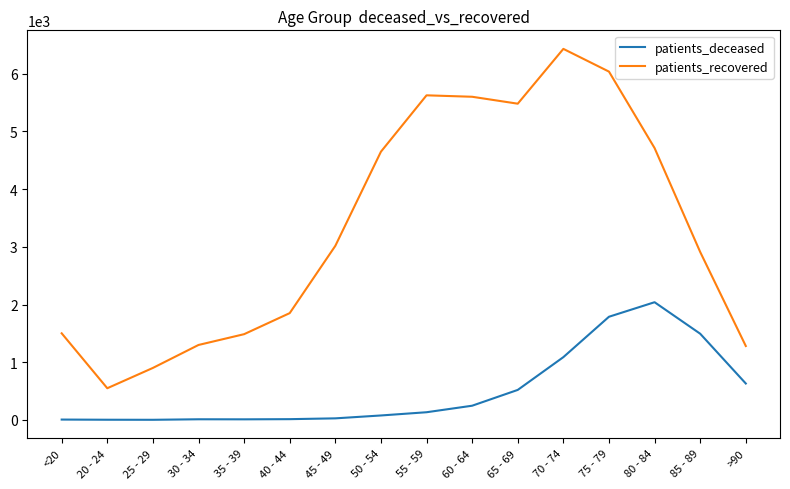

Which series has the largest range (max minus min)?

patients_recovered